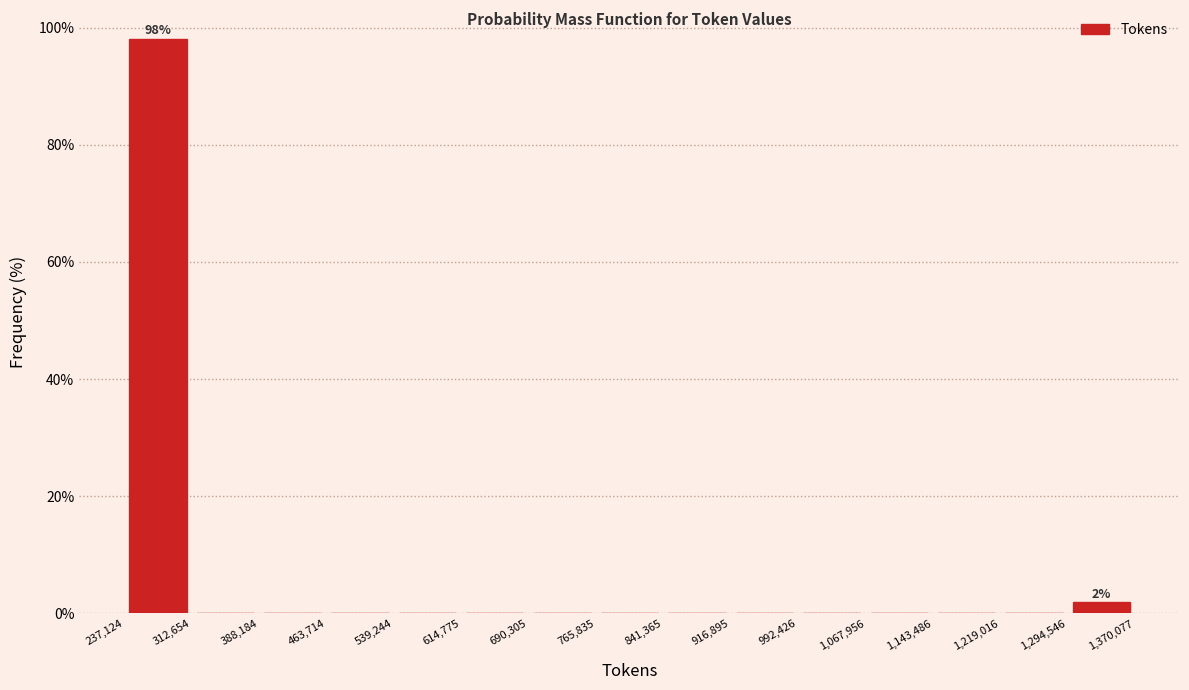

Which range on the x-axis has the tallest bar?

237,124 to 312,654